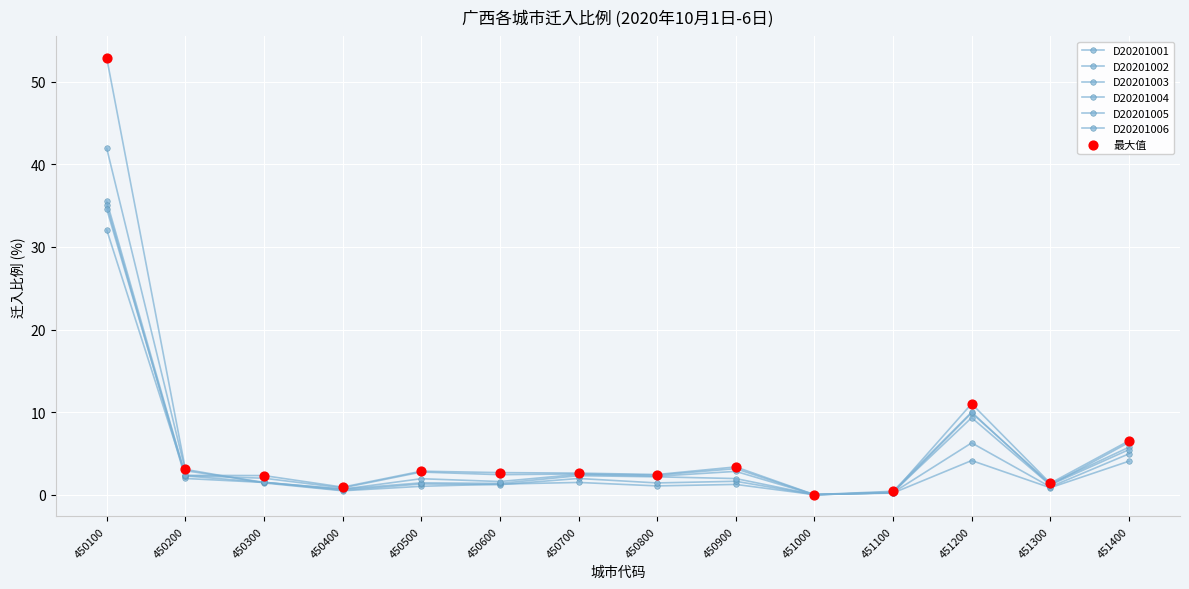

Which series has the largest total across all categories?

D20201001